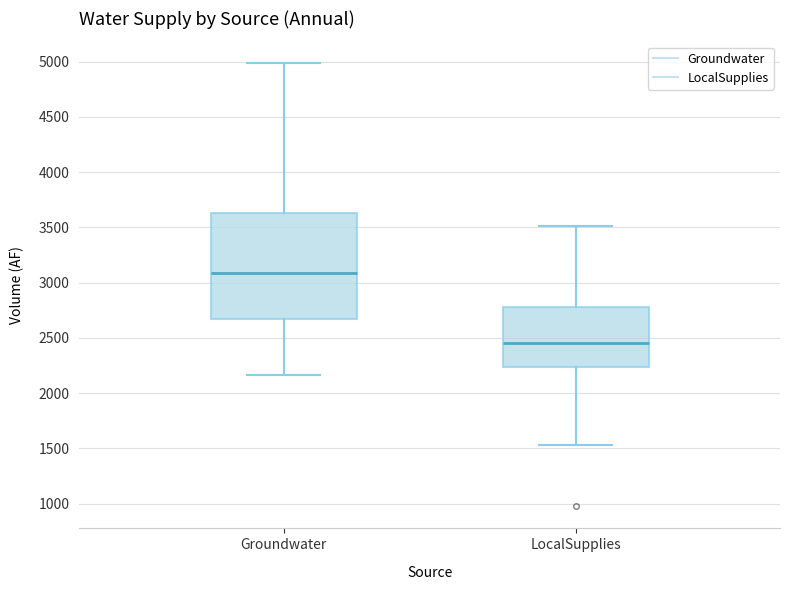

Where is the lower edge of the box for Groundwater on the y-axis? The values are not printed on the chart, so give them approximately, as read against the axis.

2650